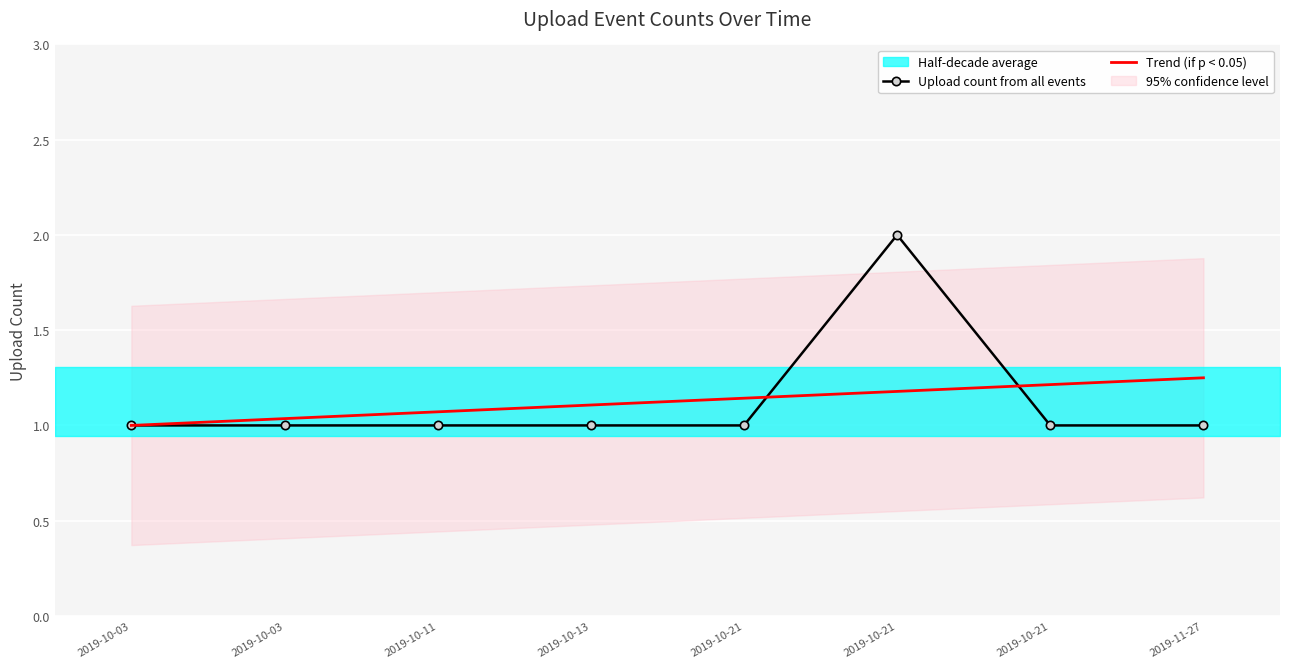

Between 2019-10-03 and 2019-10-11, which is larger?

2019-10-03